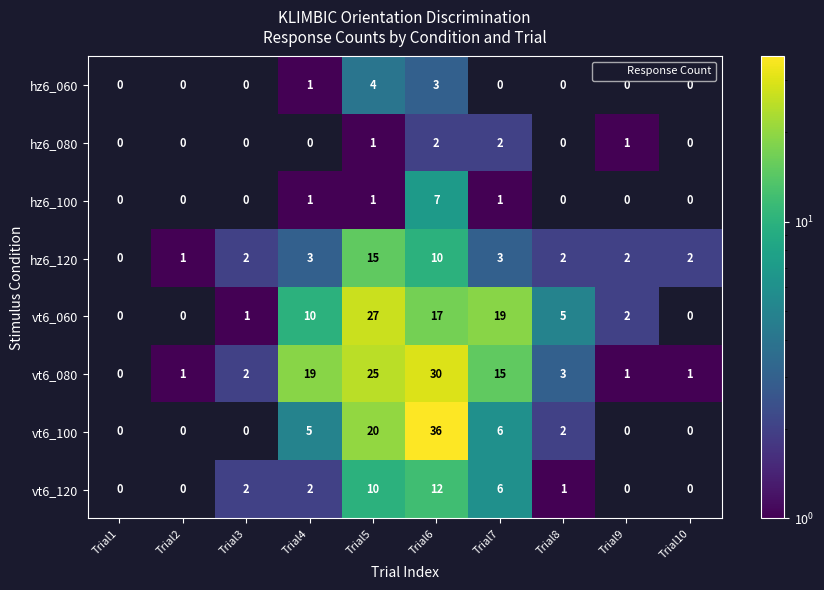

At which category does the chart reach its peak across all series?

Trial6